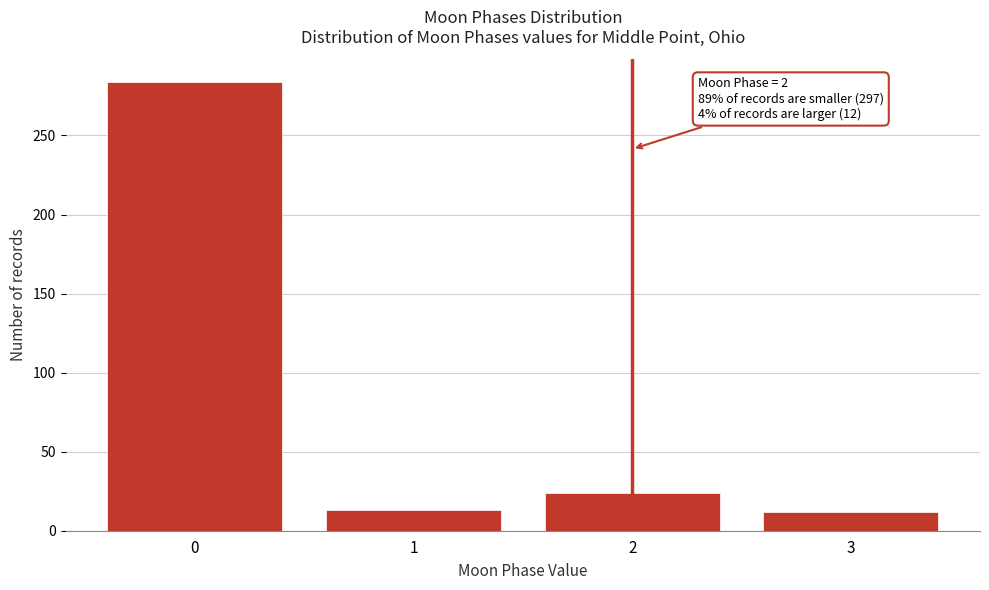

What is the sum of the values at 0 and 1?

297